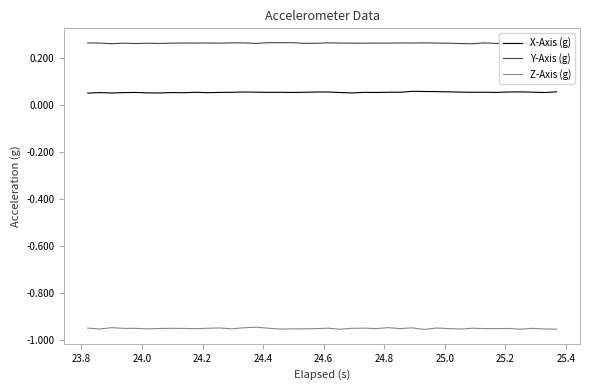

True or false: Y-Axis (g) and Z-Axis (g) intersect in this chart.

False